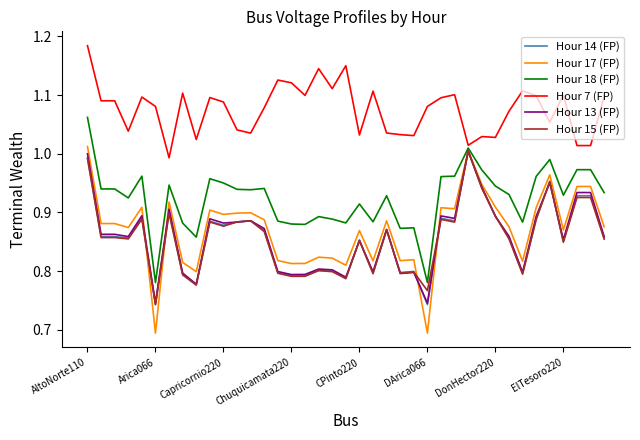

Which series has the largest total across all categories?

Hour 7 (FP)